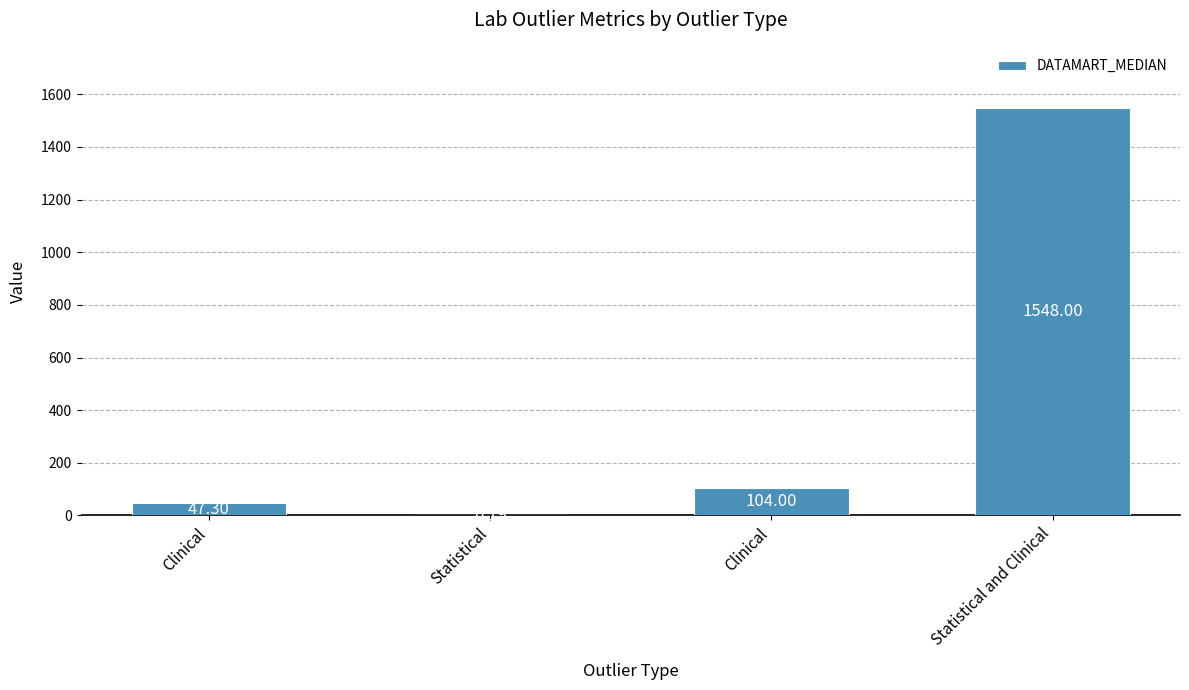

How many series are shown in this chart?

1